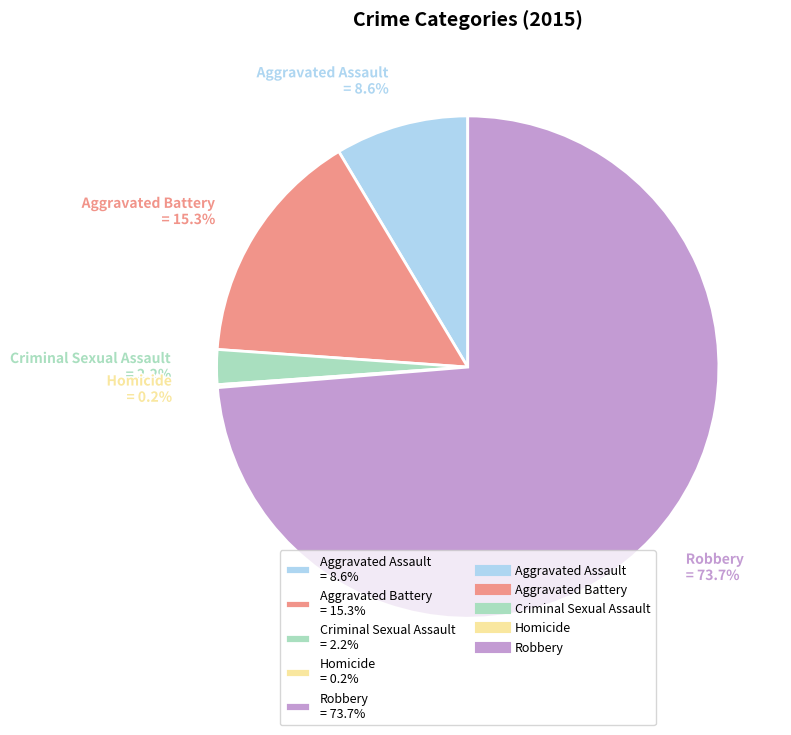

Is it true that Robbery is 87% of the pie?

False